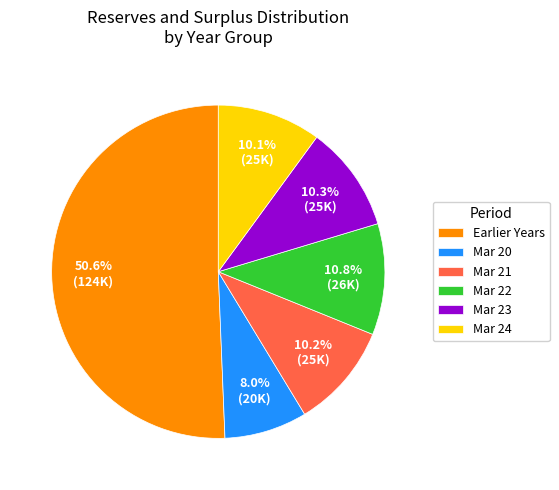

Which slice is the smallest?

Mar 20